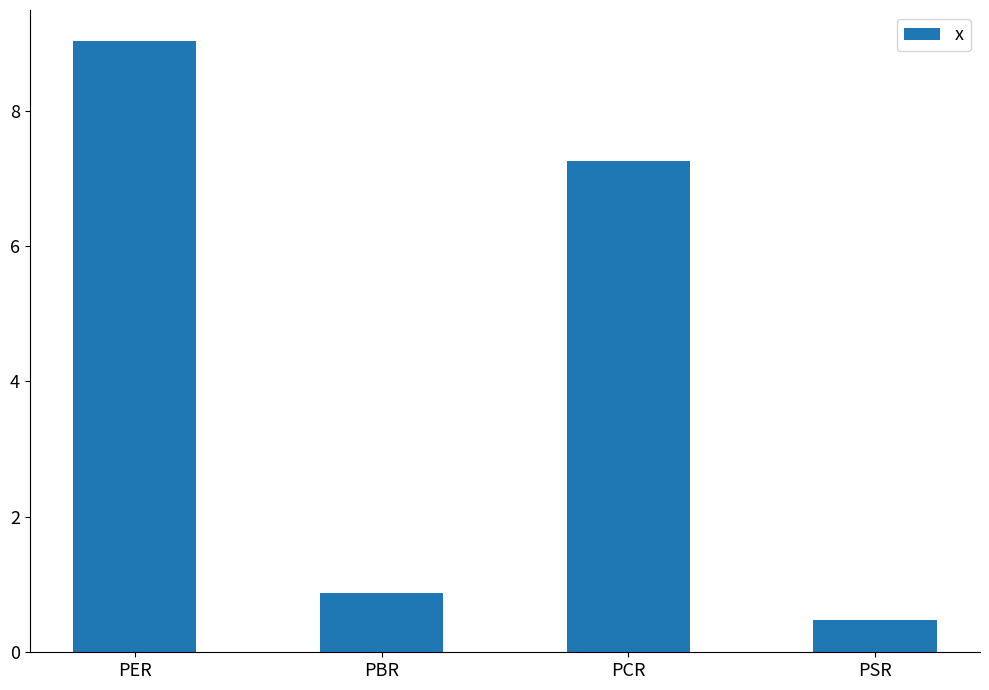

What is the average value?

4.4